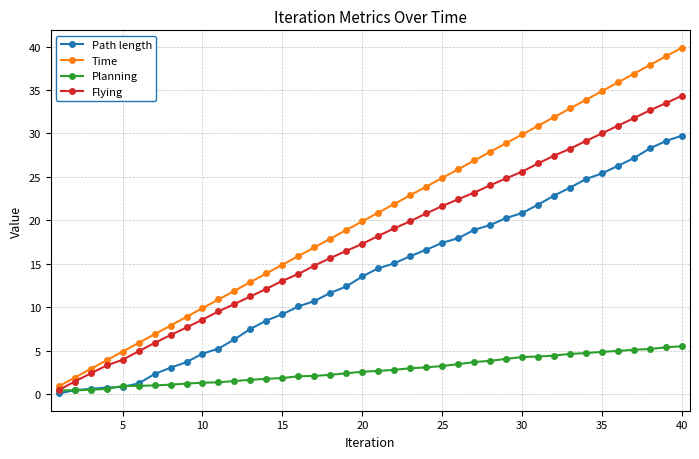

True or false: Flying has more than 2 points higher than both neighbors.

False